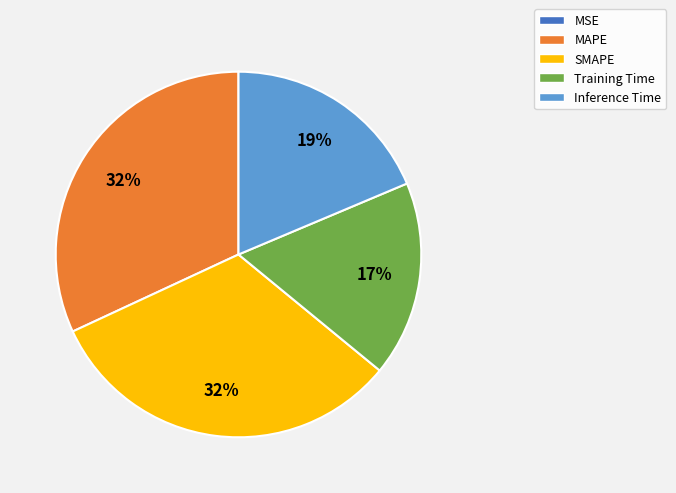

Do MAPE and Inference Time together represent more than half of the pie?

Yes